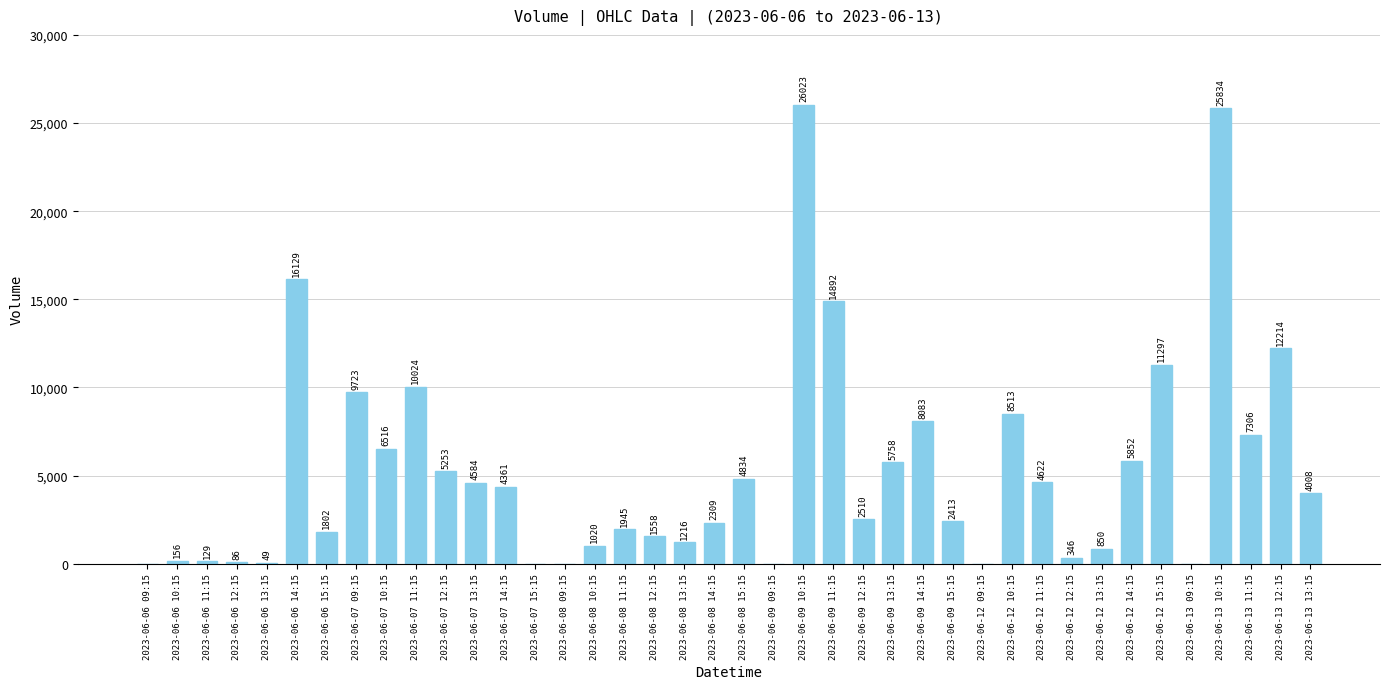

What is the change in value from 2023-06-08 13:15 to 2023-06-09 10:15?

+24807